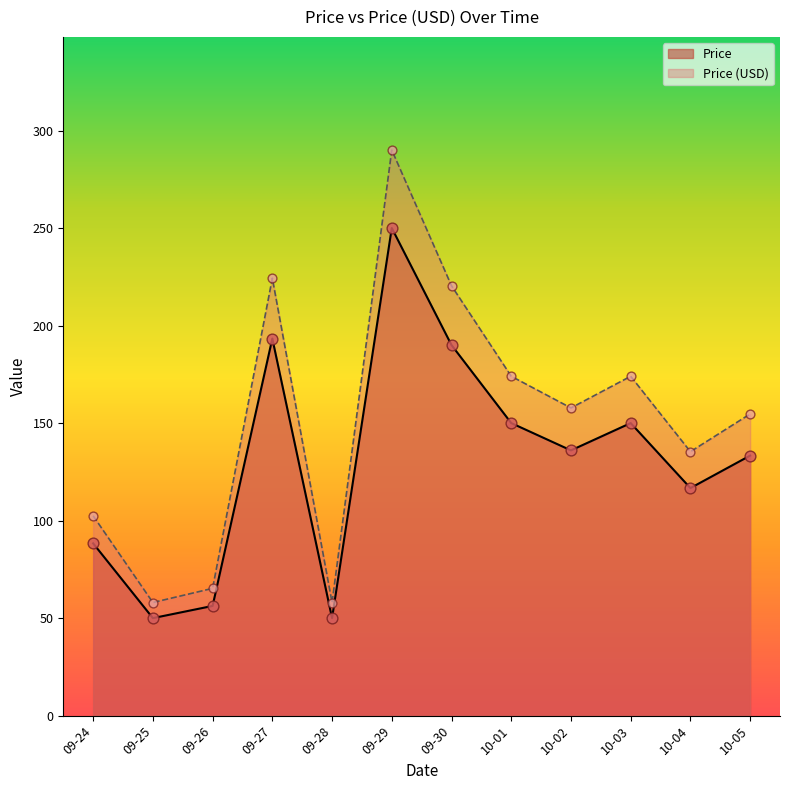

What are all the series names shown in the legend?

Price, Price (USD)